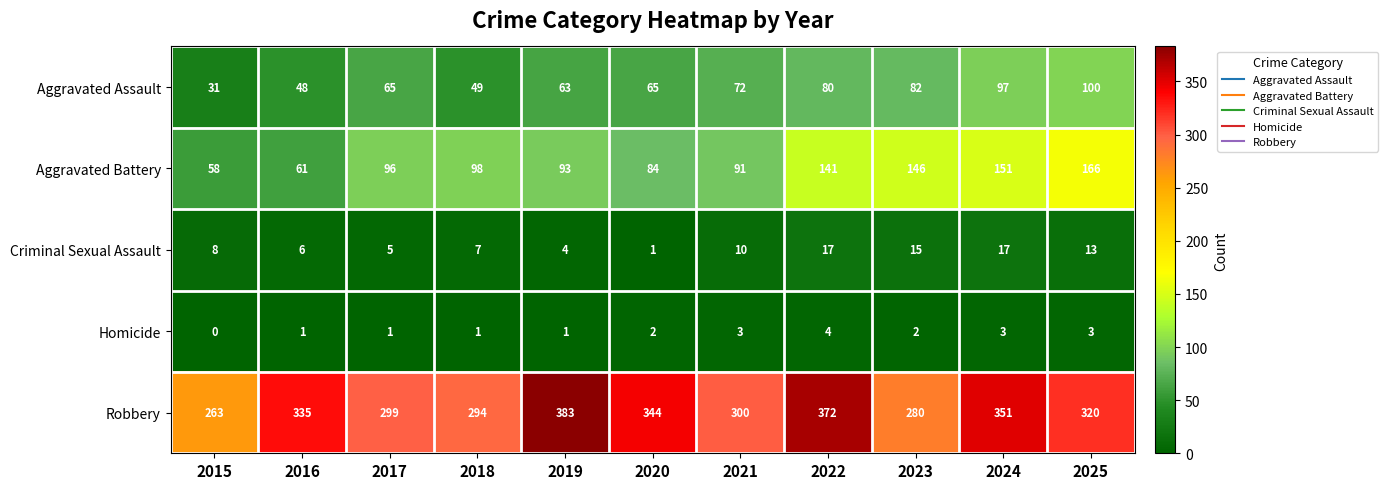

Is it true that Aggravated Assault equals 30 at 2025?

False